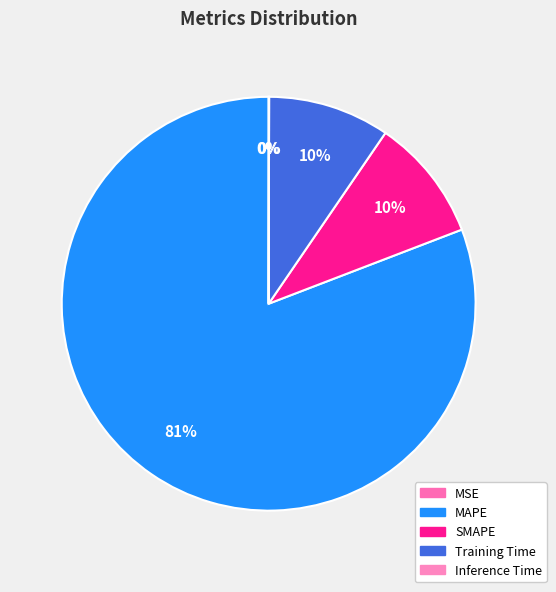

Between Training Time and MSE, which is larger?

Training Time